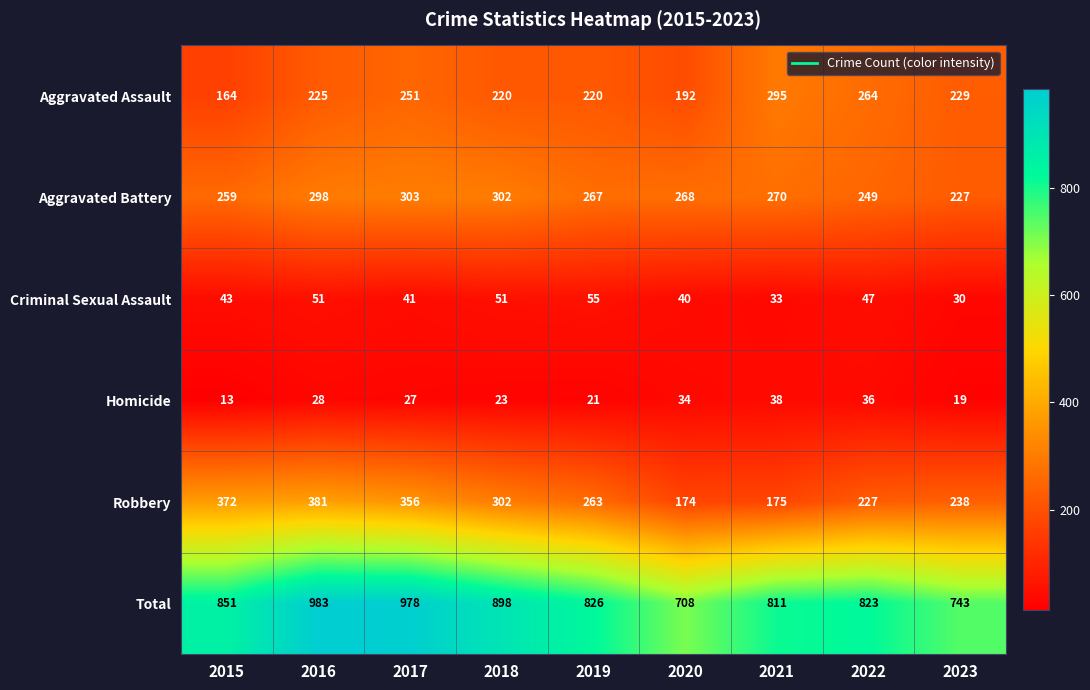

What is the maximum value for Homicide?

38